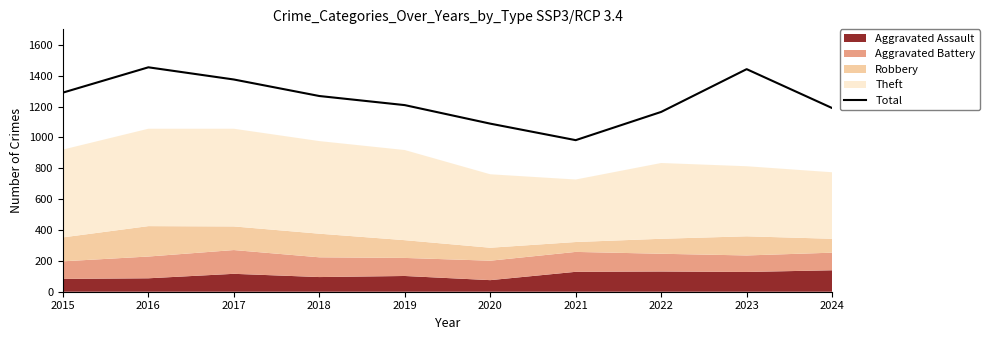

Reading left to right, transcribe all the data shown in this chart.

2015=1290	2016=1454	2017=1375	2018=1268	2019=1209	2020=1089	2021=982	2022=1165	2023=1442	2024=1190